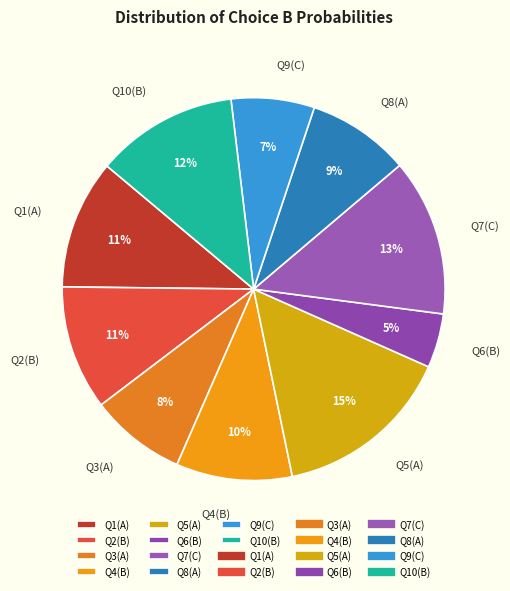

The Q10(B) slice represents 18% of the pie. True or false?

False